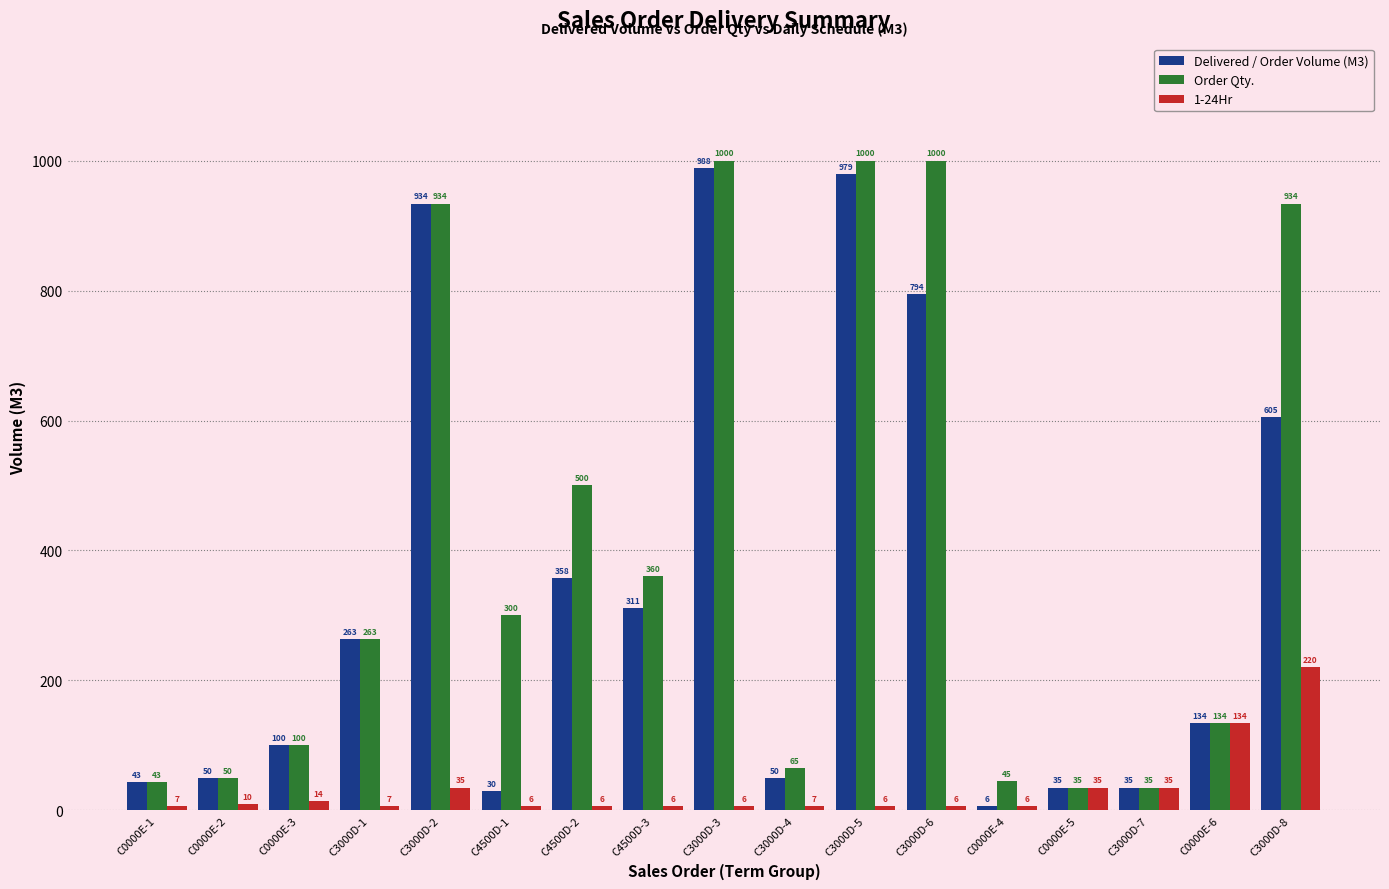

Where is Order Qty. nearest to the value 517?

C4500D-2